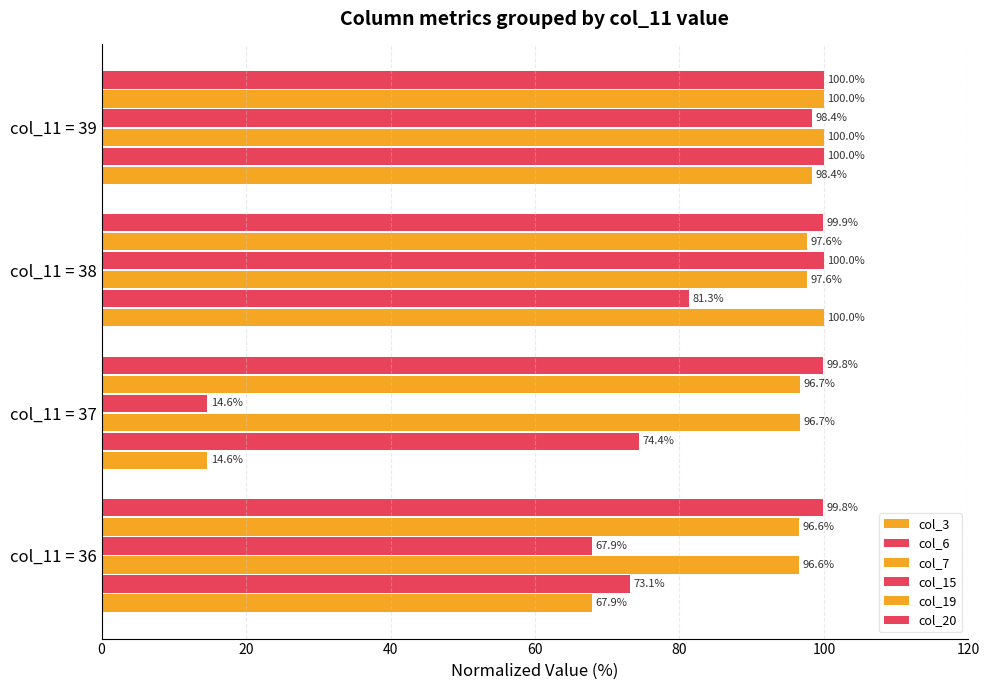

What is the average value of the col_20 series?

99.9